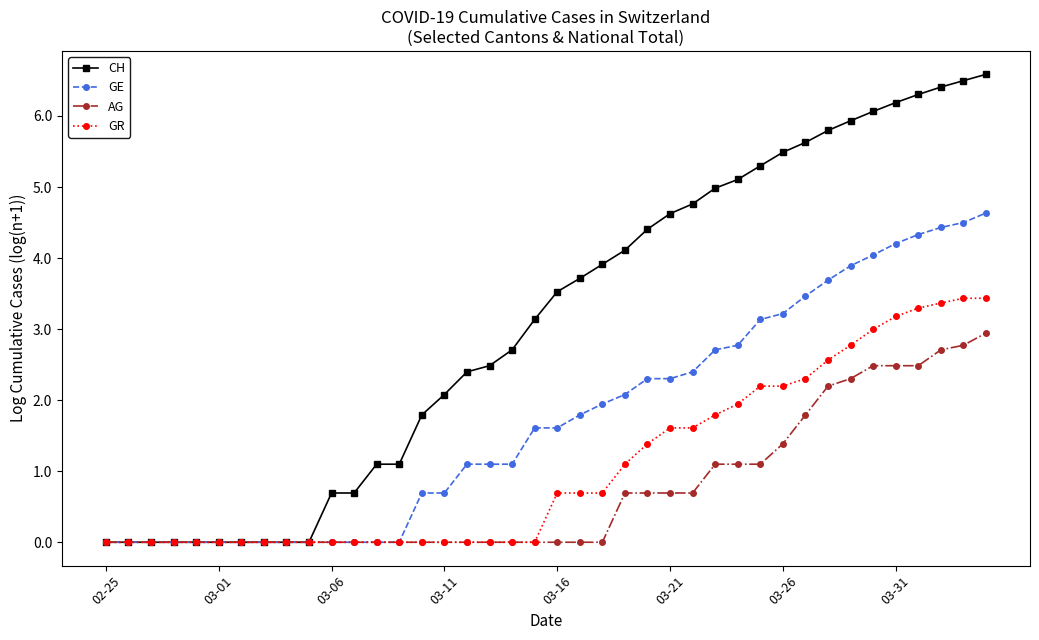

Which series has the widest spread of values?

CH